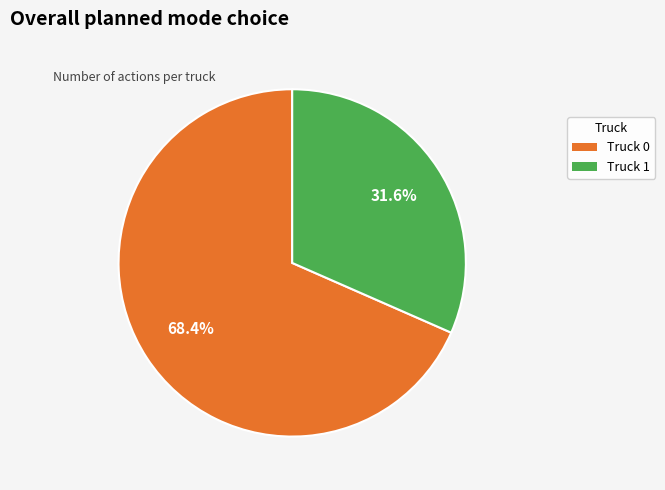

How many segments does this pie chart have?

2